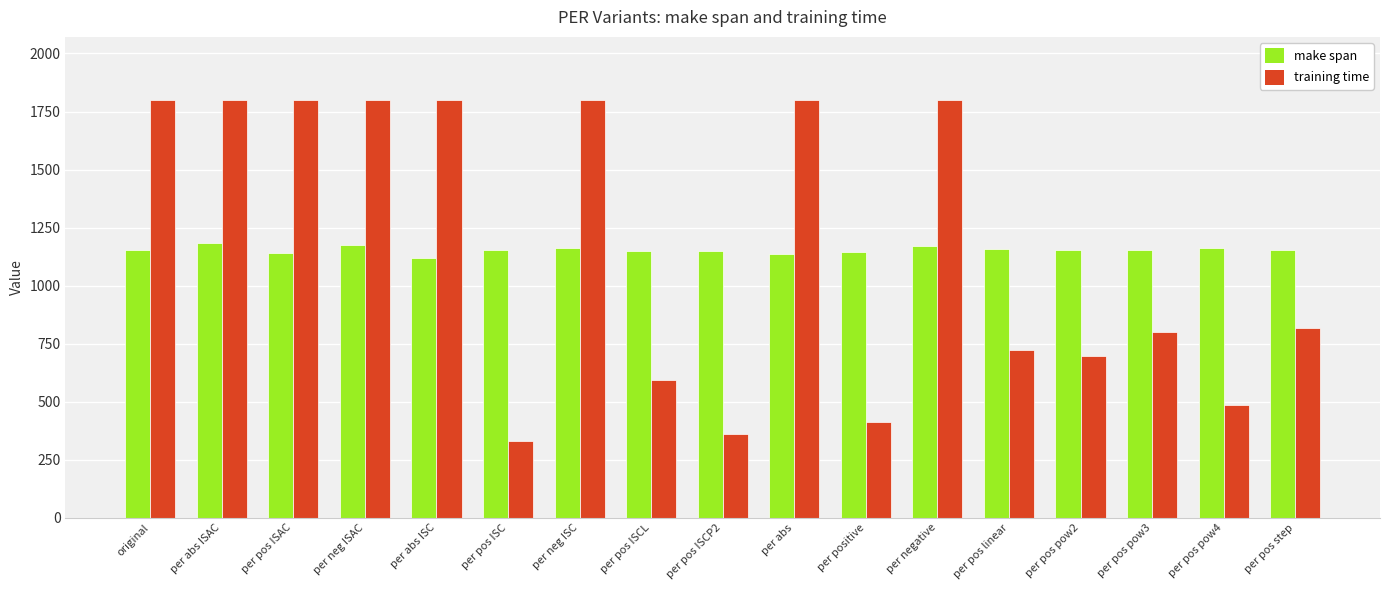

The training time series shows 949.9 at per pos pow2. True or false?

False